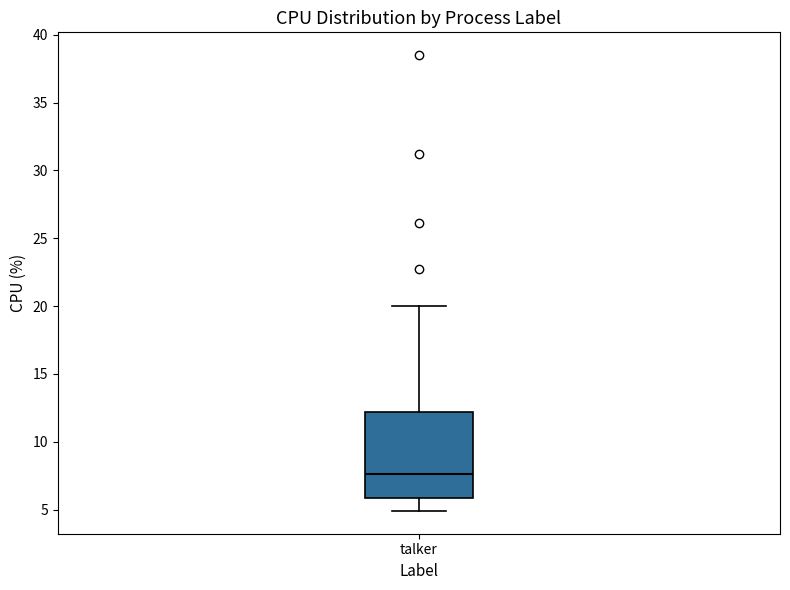

Read this box plot against the y-axis: the position of the median line, the range covered by the box, and the ends of both whiskers. The values are not printed on the chart, so give them approximately, as read against the axis.

median 7.5, box 6.0 to 12.0, whiskers 5.0 to 20.0